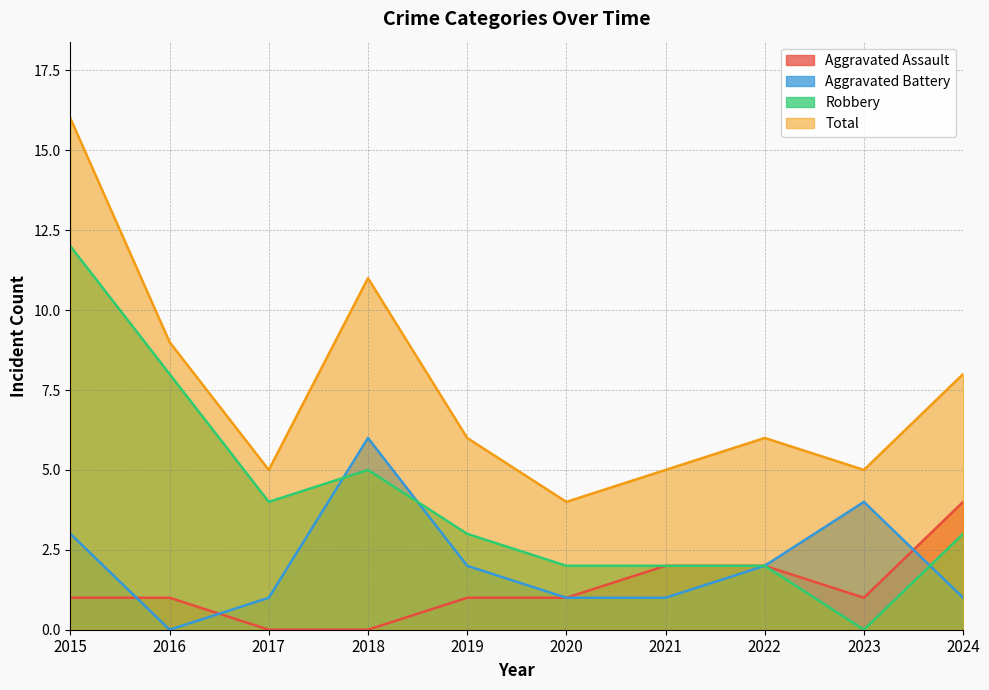

At which label is Robbery closest to 6?

2018